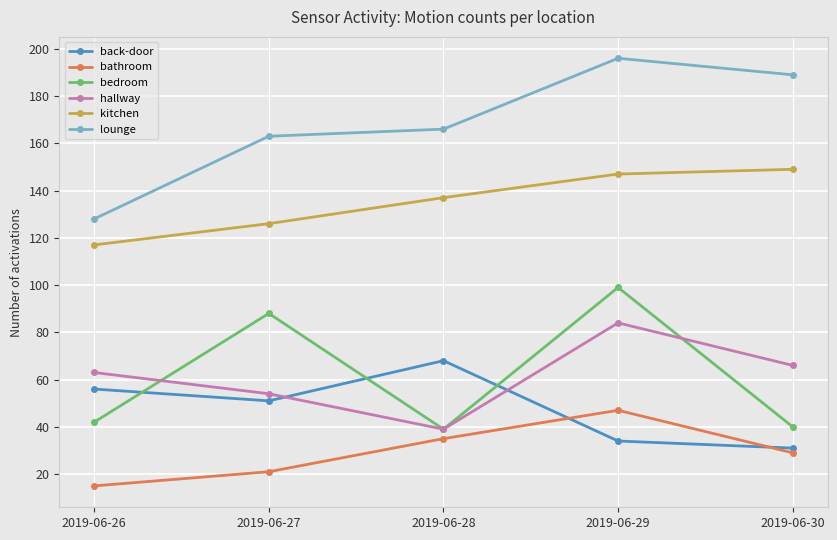

Read the hallway value at 2019-06-30, to the nearest 5.

65